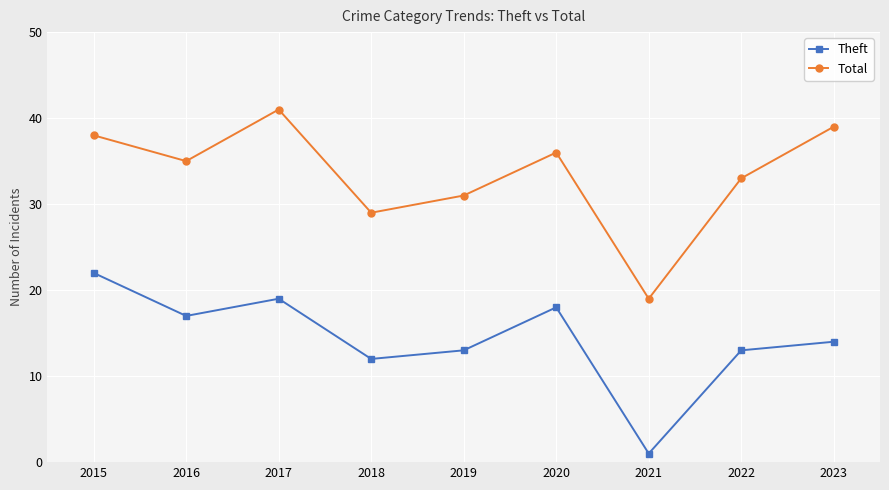

What is the value of the Theft point at the 9th from the left?

14